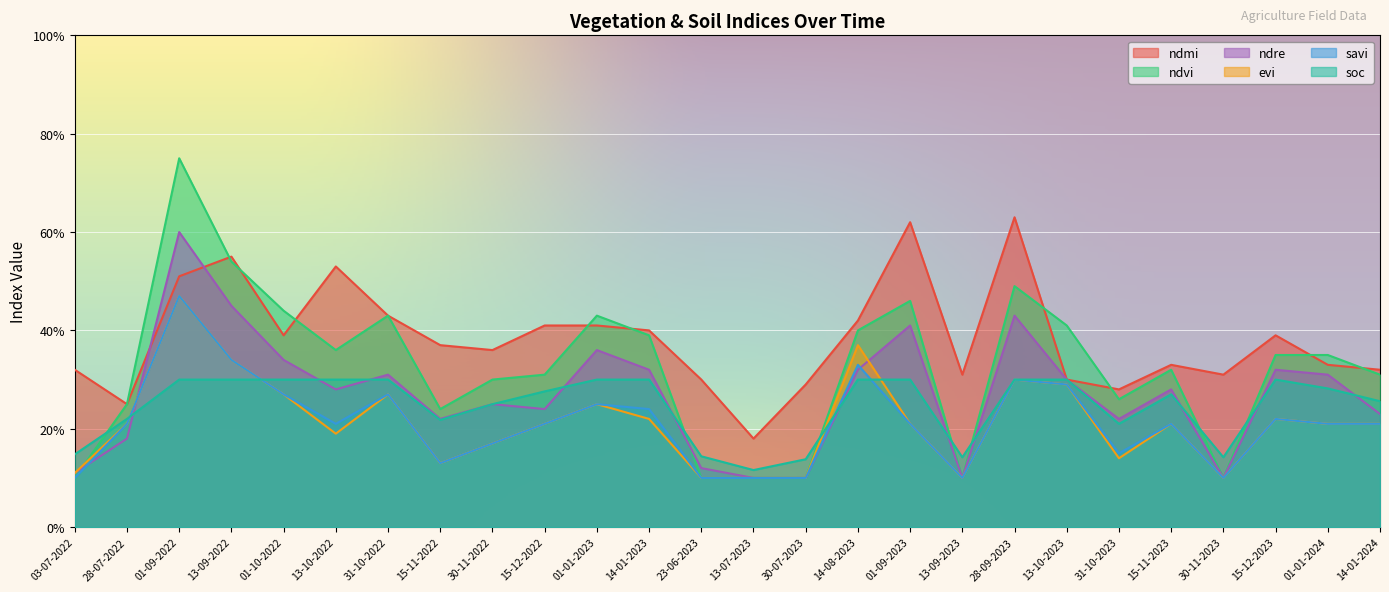

Is it true that savi equals 0.2 at 03-07-2022?

False